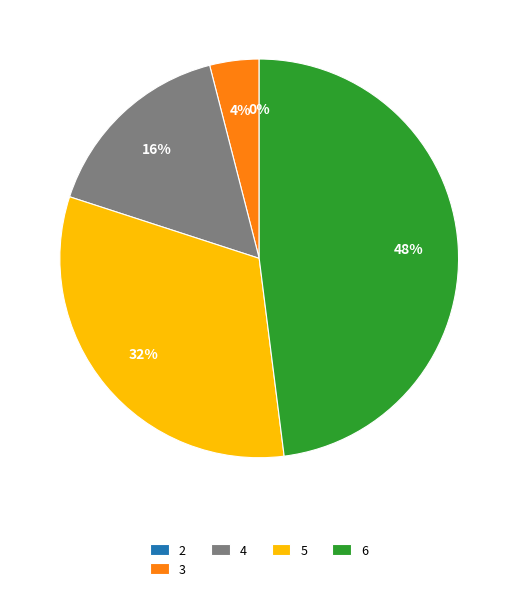

Count the number of slices in the pie.

5